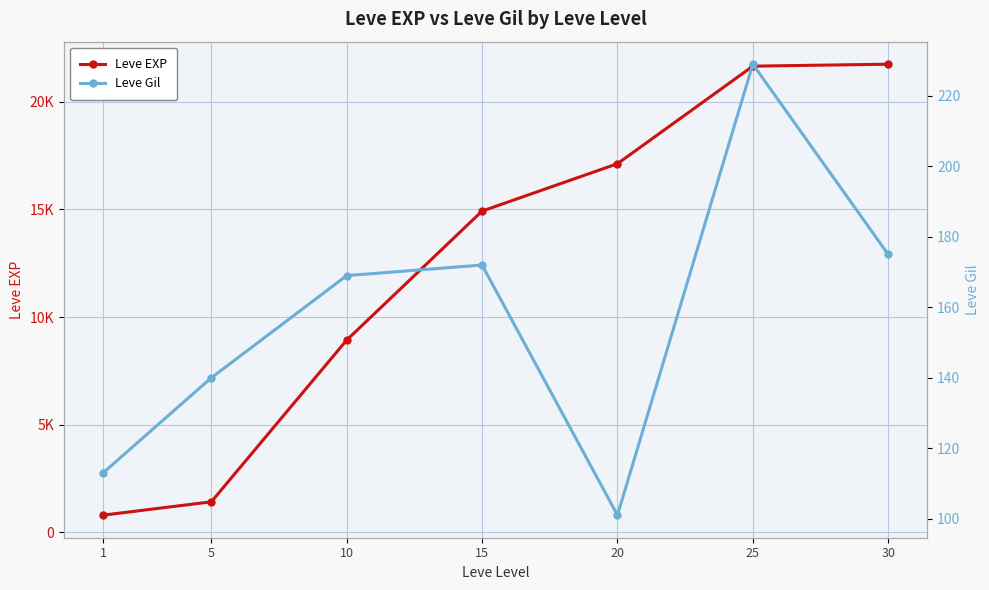

What are all the series names shown in the legend?

Leve EXP, Leve Gil